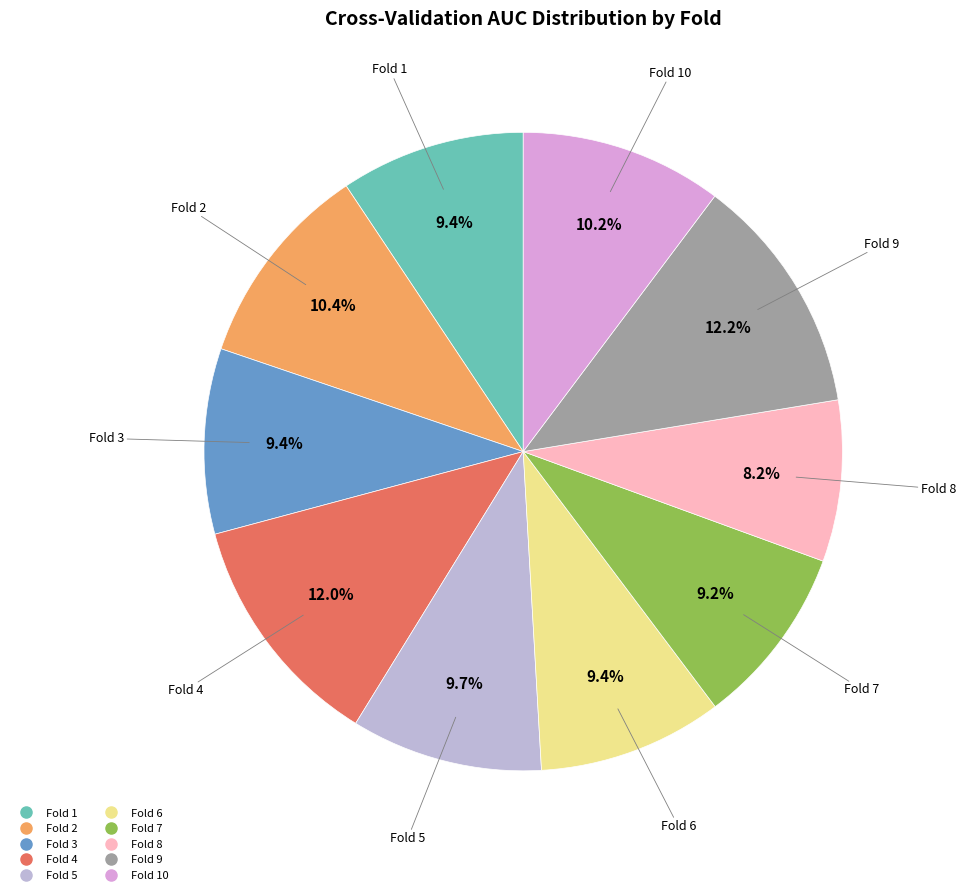

Is there a majority slice in this chart?

No